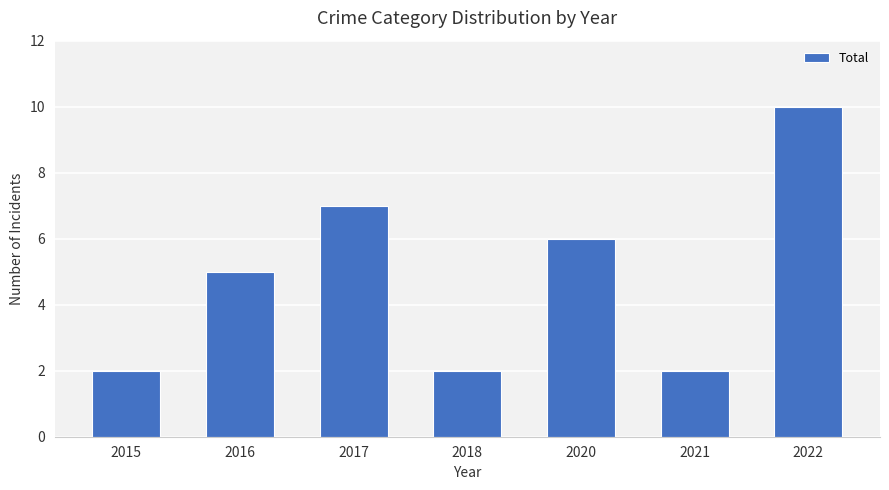

Where is the data nearest to the value 6?

2020